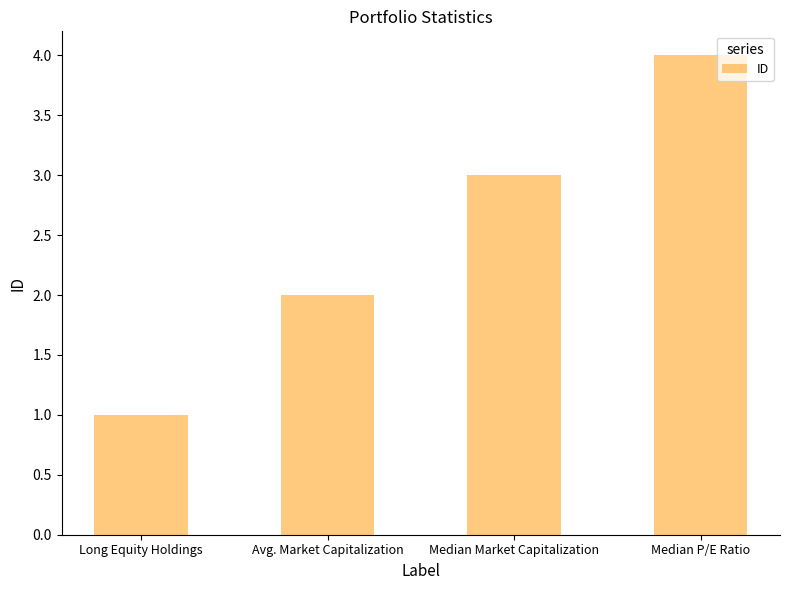

Reading right to left, extract all data points from this chart.

Median P/E Ratio=4	Median Market Capitalization=3	Avg. Market Capitalization=2	Long Equity Holdings=1